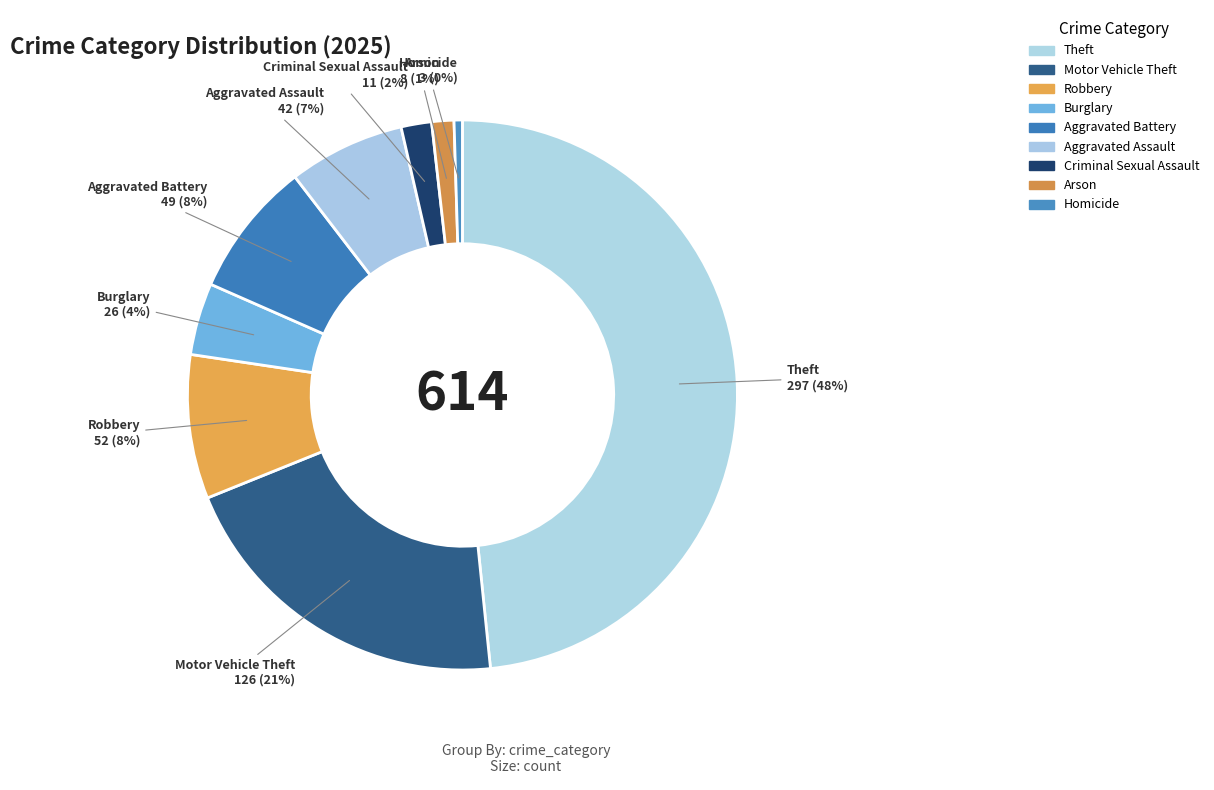

What percentage is NOT represented by Arson?

98.7%